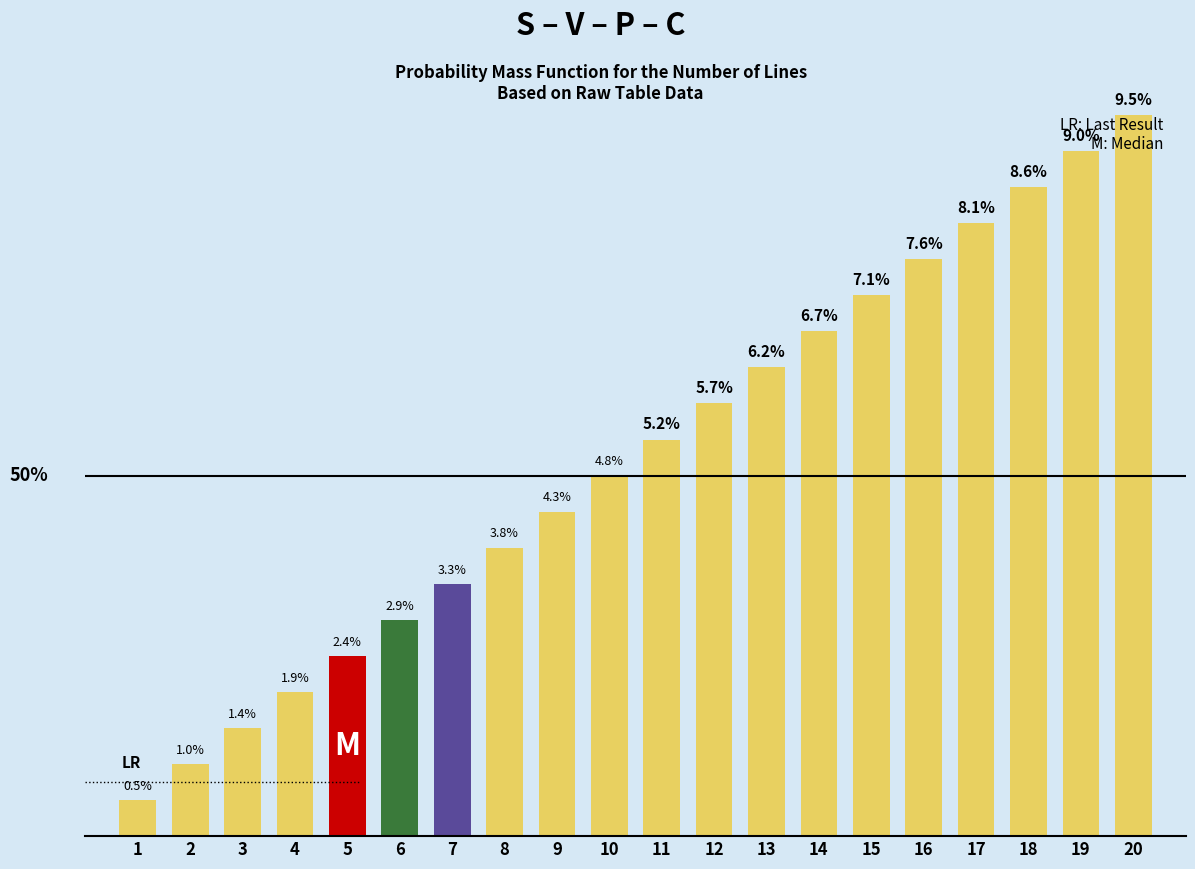

Reading left to right, what are all the values shown in this chart?

1=1	2=2	3=3	4=4	5=5	6=6	7=7	8=8	9=9	10=10	11=11	12=12	13=13	14=14	15=15	16=16	17=17	18=18	19=19	20=20